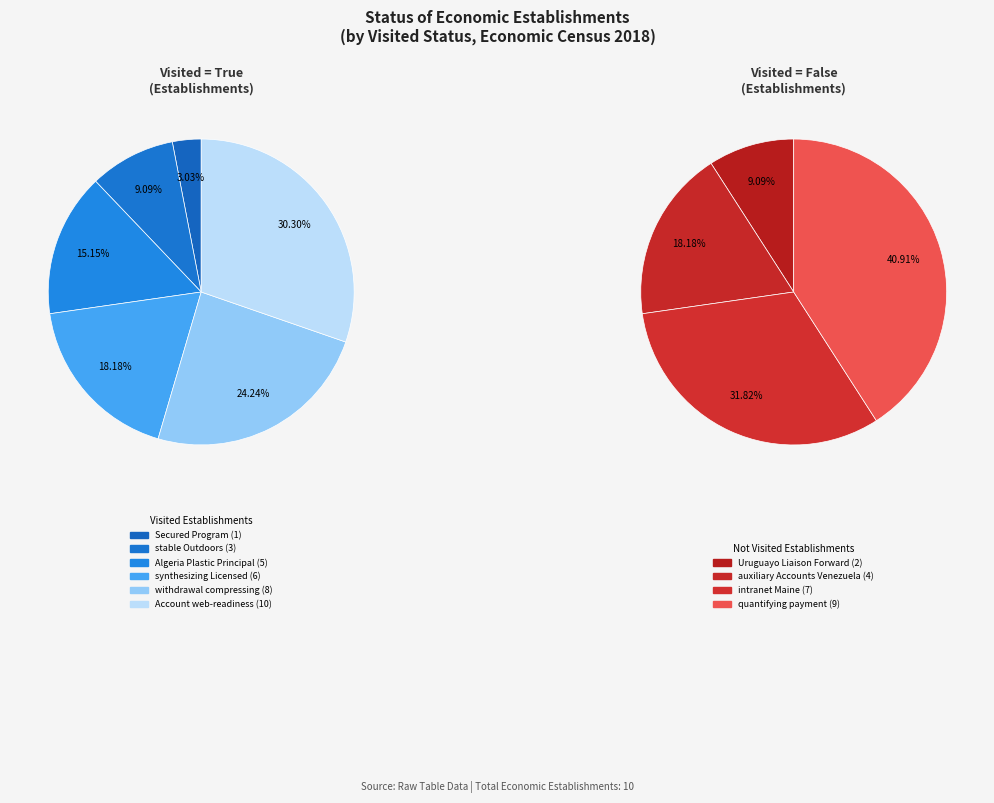

How many segments does this pie chart have?

10